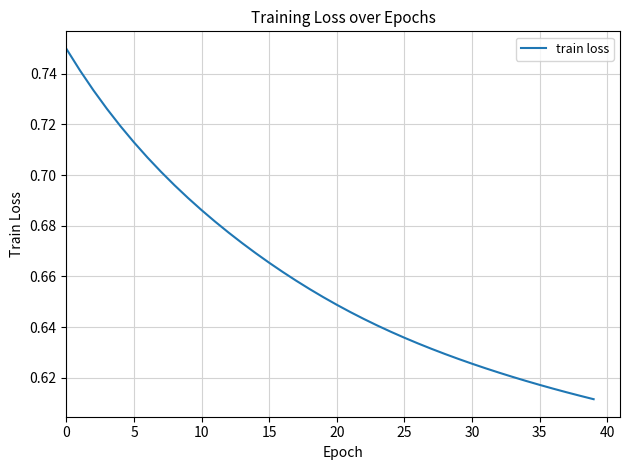

How many lines are shown in the chart?

1